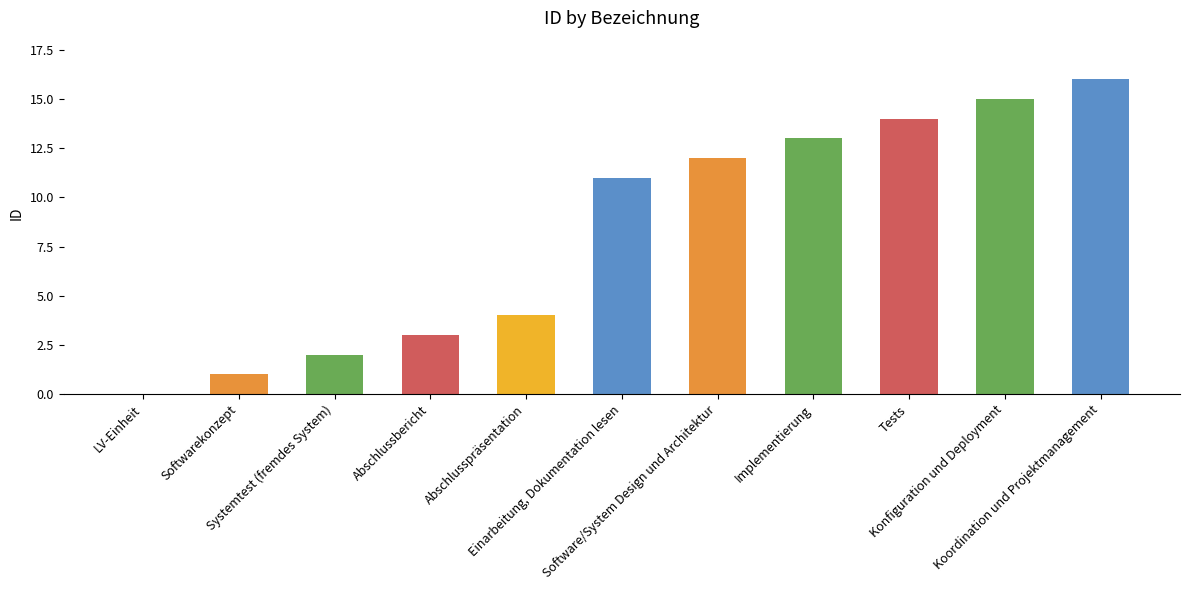

What is the ratio of the value at Softwarekonzept to the value at Tests?

0.1